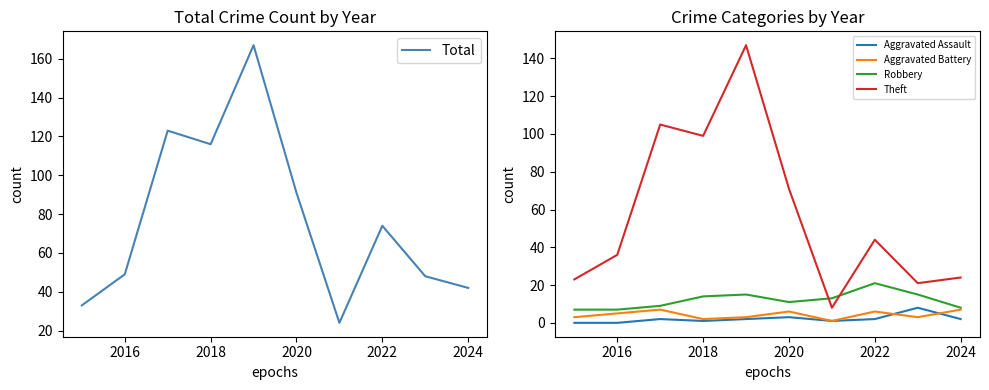

Is it true that Theft equals 28 at 2022?

False